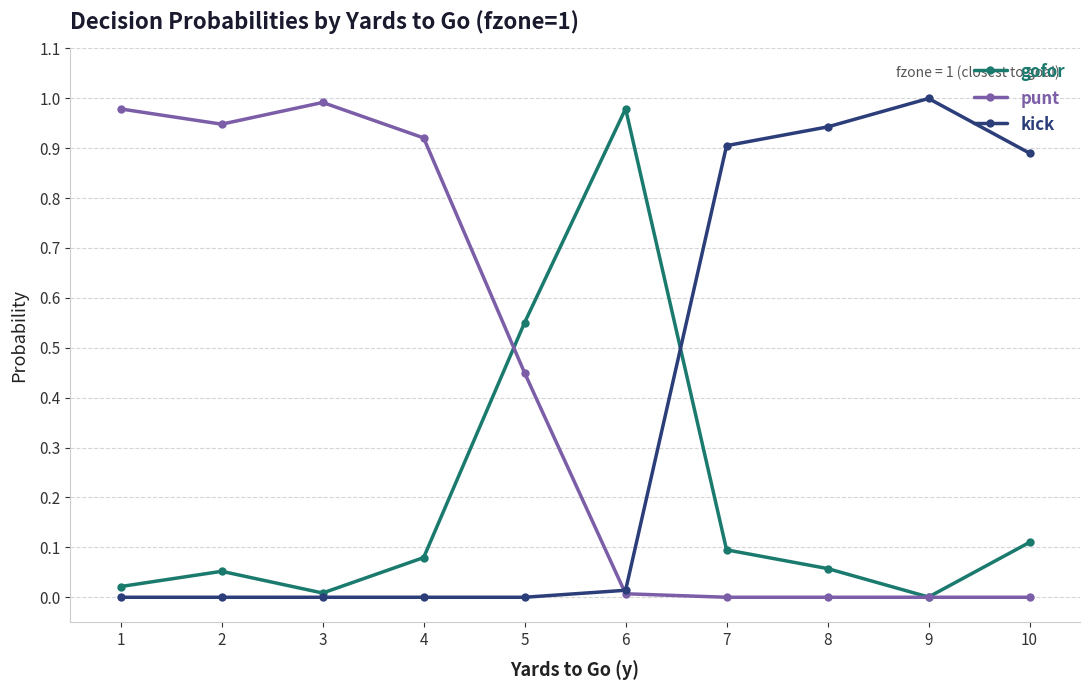

Is it true that kick equals -0.6 at 5?

False